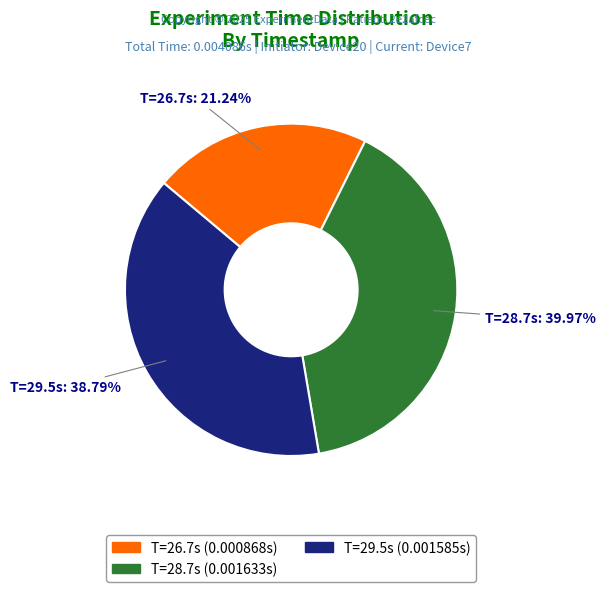

Do T=26.7s and T=28.7s together represent more than half of the pie?

Yes